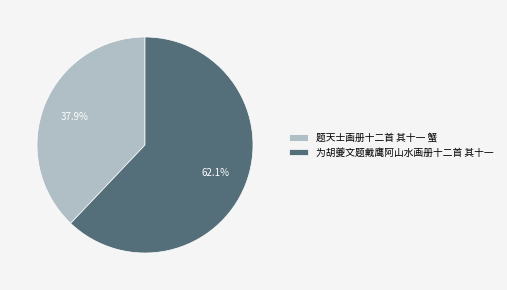

The 题天士画册十二首 其十一 蟹 slice represents 38% of the pie. True or false?

True